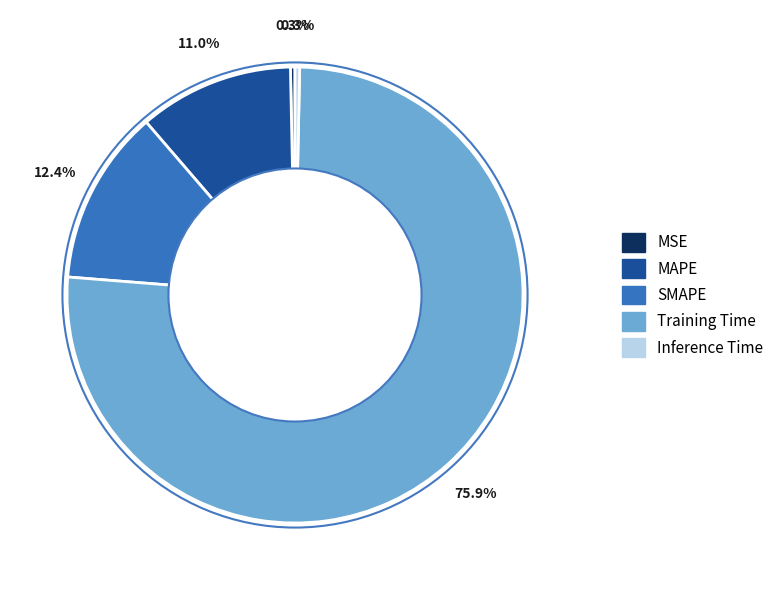

What percentage is NOT represented by SMAPE?

87.6%